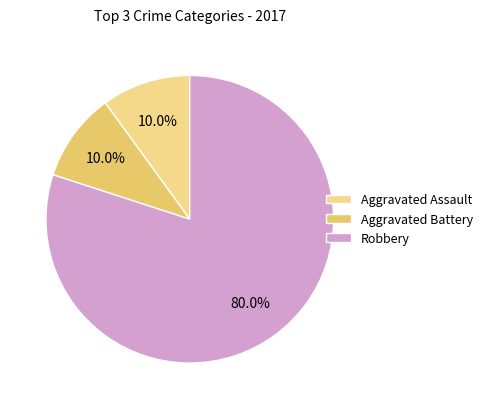

What percentage is the Aggravated Assault slice, to the nearest percent?

10%